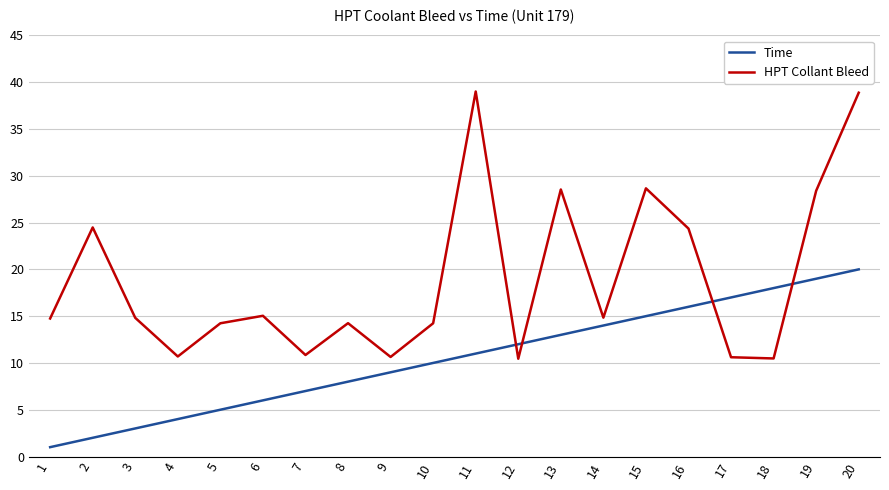

The value of Time at 15 is 21.8. True or false?

False